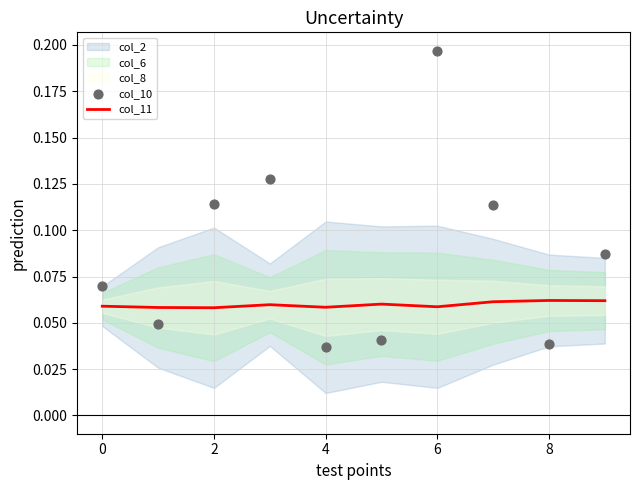

Is the value of col_10 at 8 greater than the value of col_11 at 4?

No